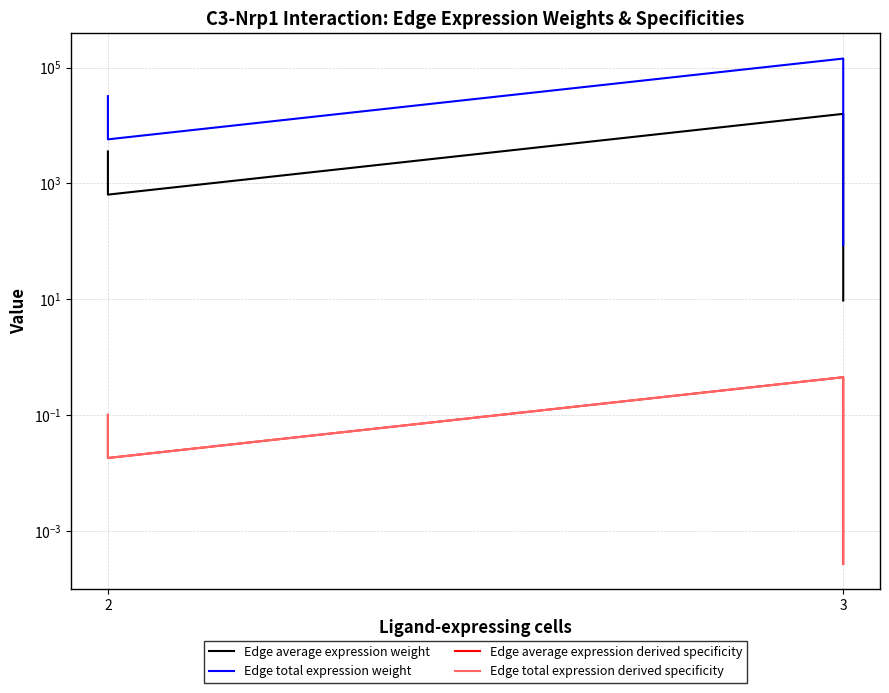

The value of Edge total expression derived specificity at 2 is 0.0. True or false?

False